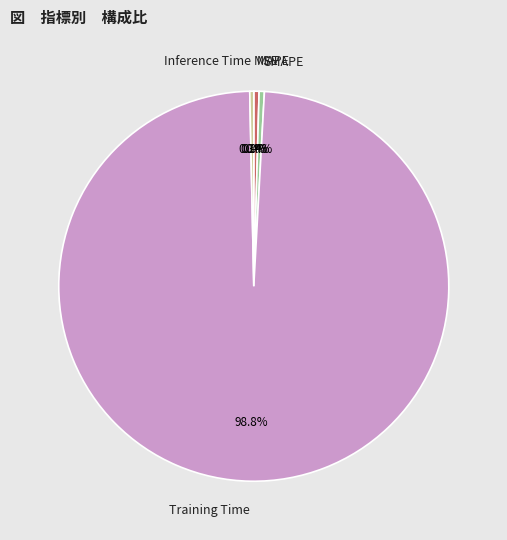

Does Training Time account for over 50% of the chart?

Yes